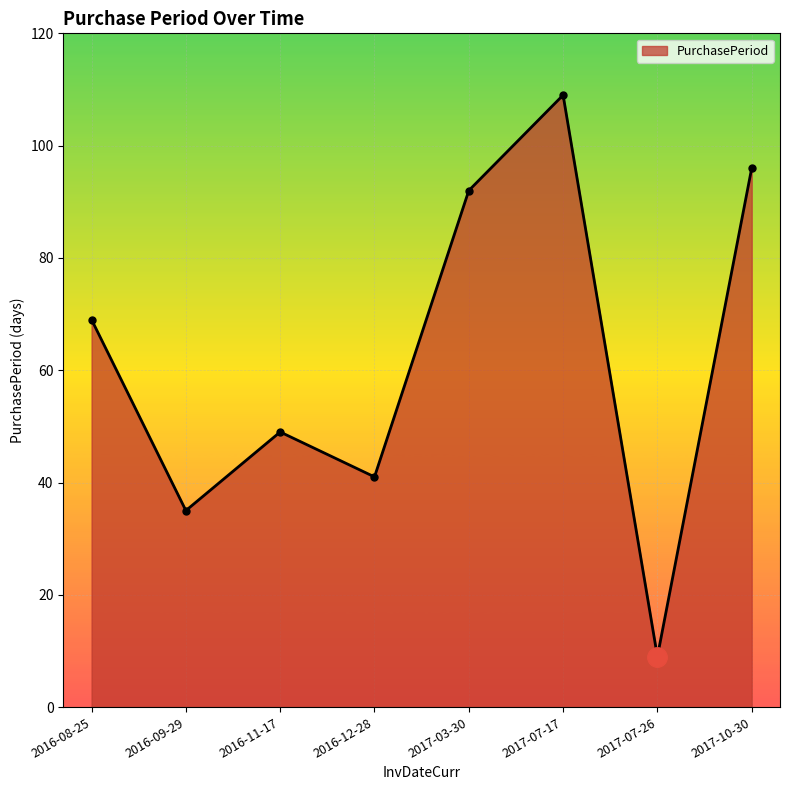

At which category does the data reach its first local peak?

2016-11-17